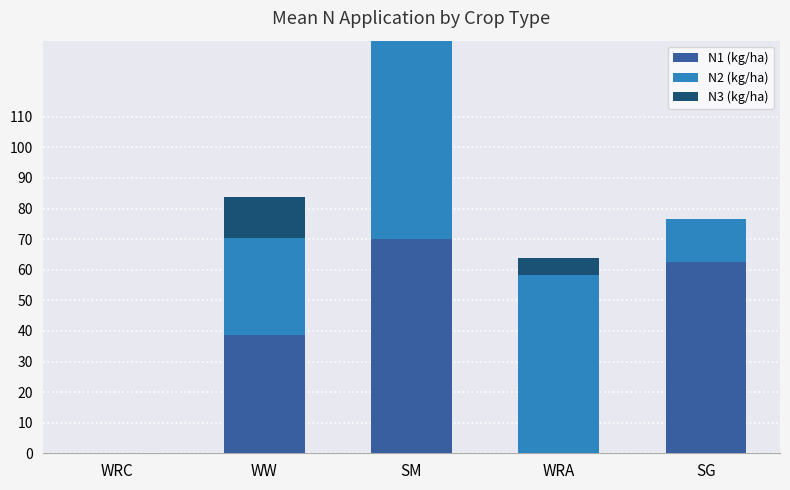

Is it true that N1 (kg/ha) equals -35.6 at WRA?

False